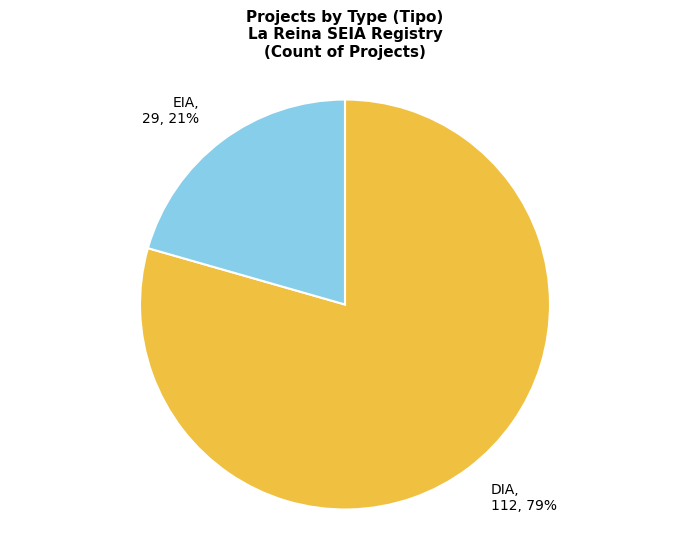

To the nearest percent, what is the average slice percentage?

50%